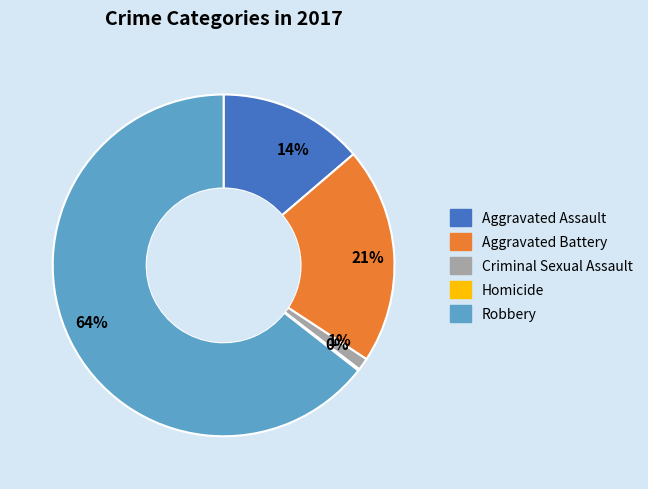

Which category has the biggest portion of the pie?

64%